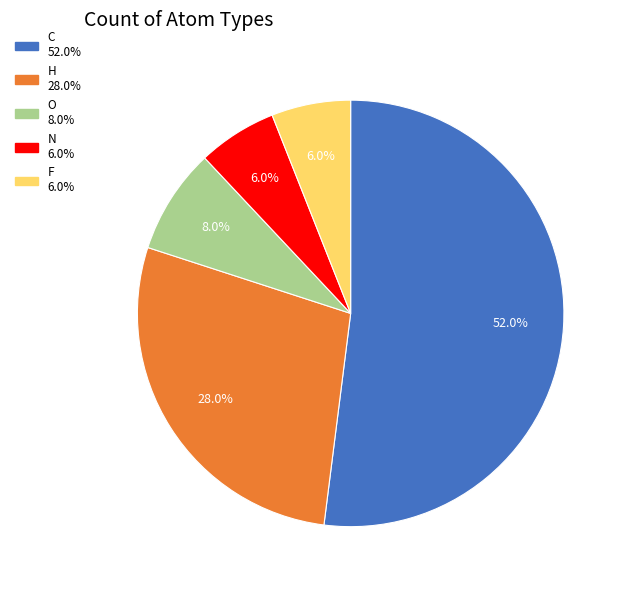

To the nearest percent, what is the difference between the largest and smallest slice percentages?

46%